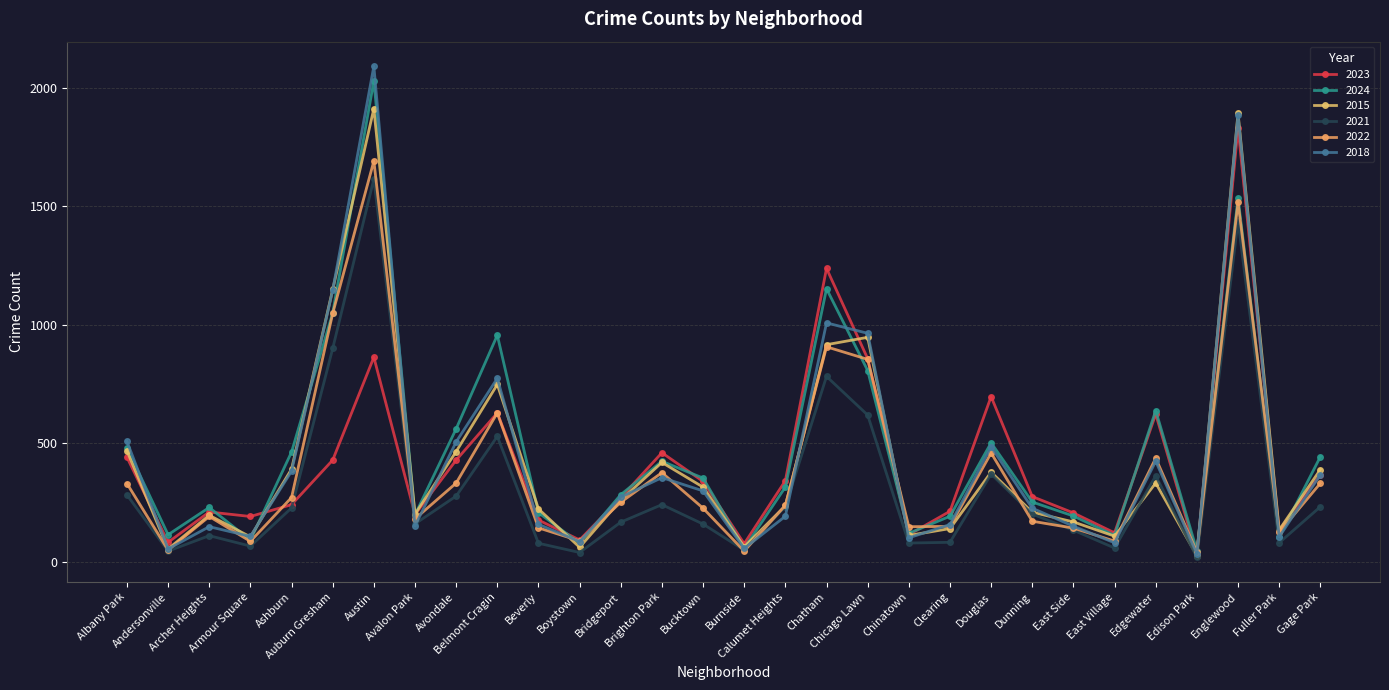

At which label is 2023 closest to 931?

Austin